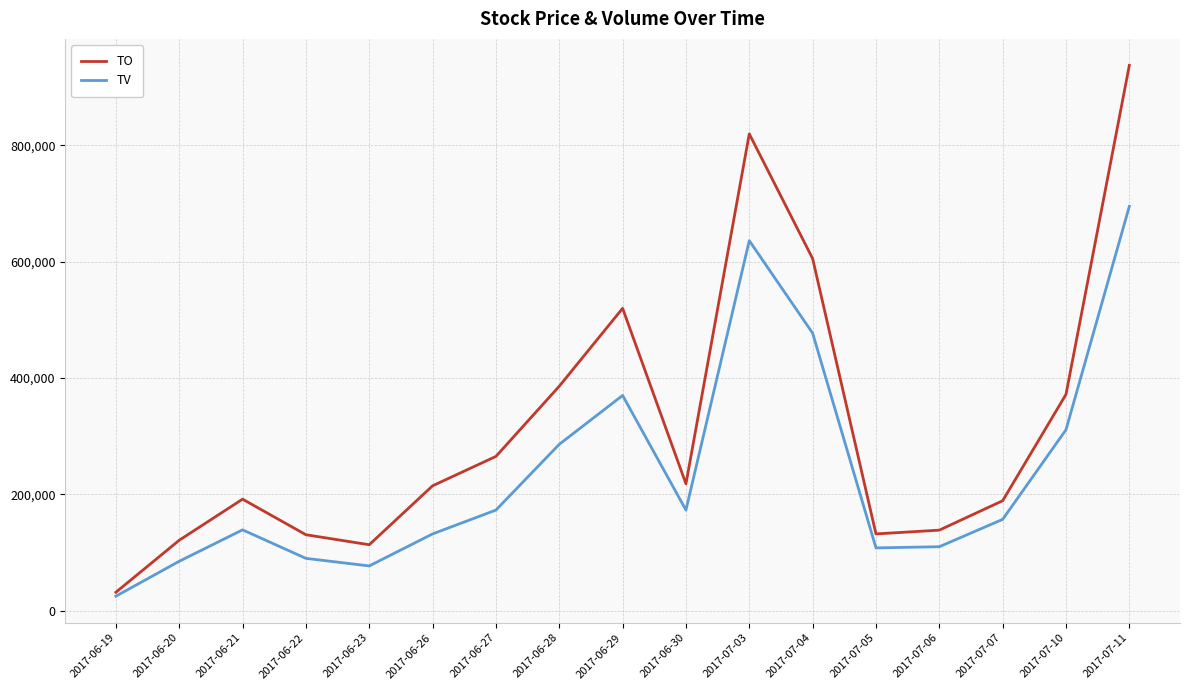

What is the greatest value displayed?

937140